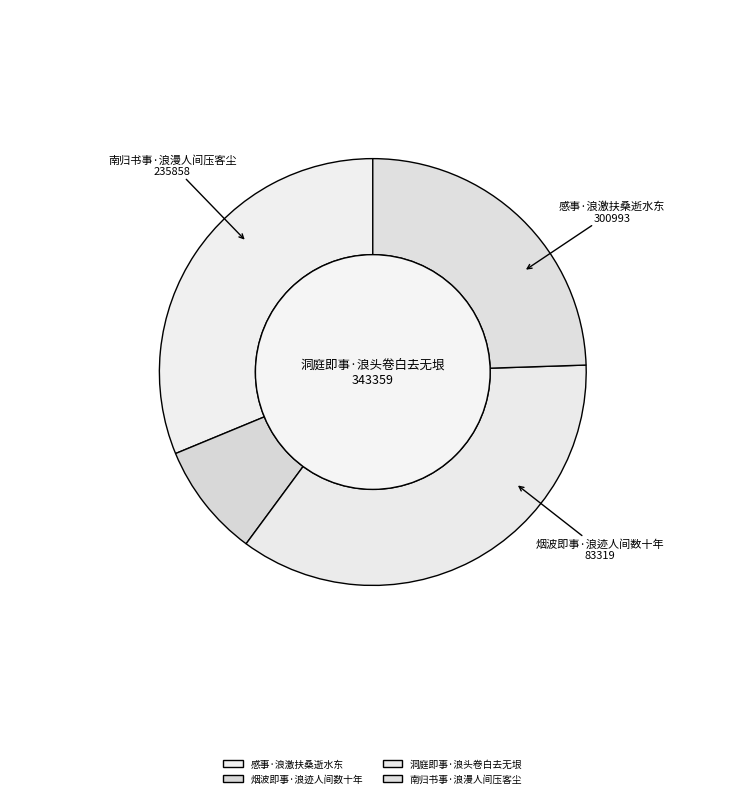

Is the sum of 洞庭即事·浪头卷白去无垠 and 烟波即事·浪迹人间数十年 greater than half?

No